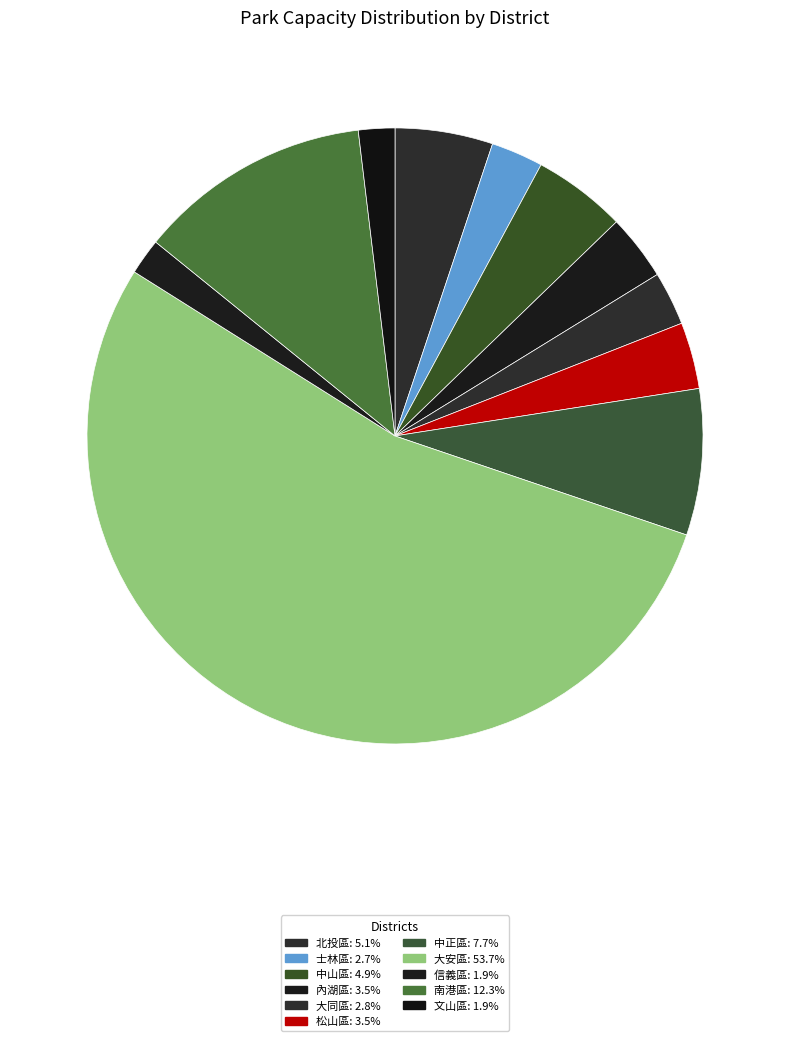

Rank the categories by value from highest to lowest.

大安區, 南港區, 中正區, 北投區, 中山區, 松山區, 內湖區, 大同區, 士林區, 文山區, 信義區